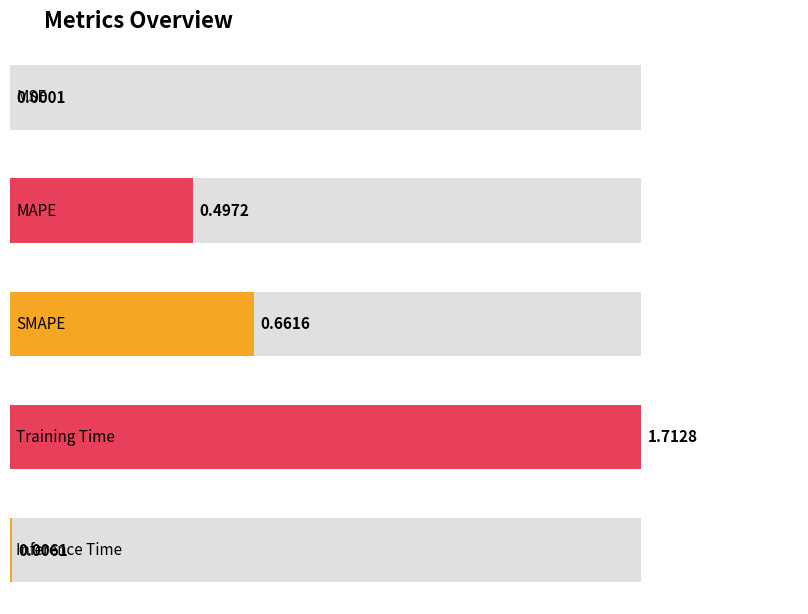

The value at MAPE is 0.5. True or false?

True